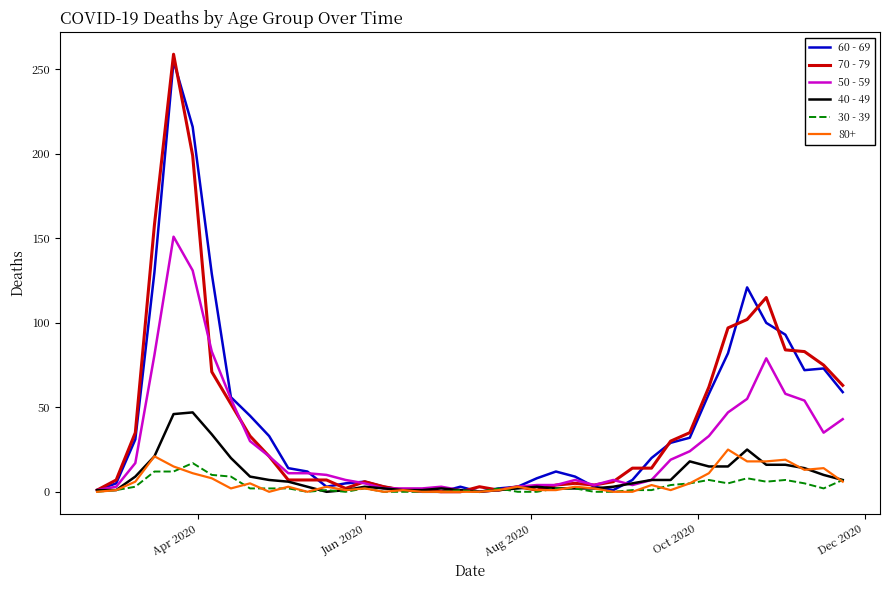

Which series has the largest range (max minus min)?

70 - 79